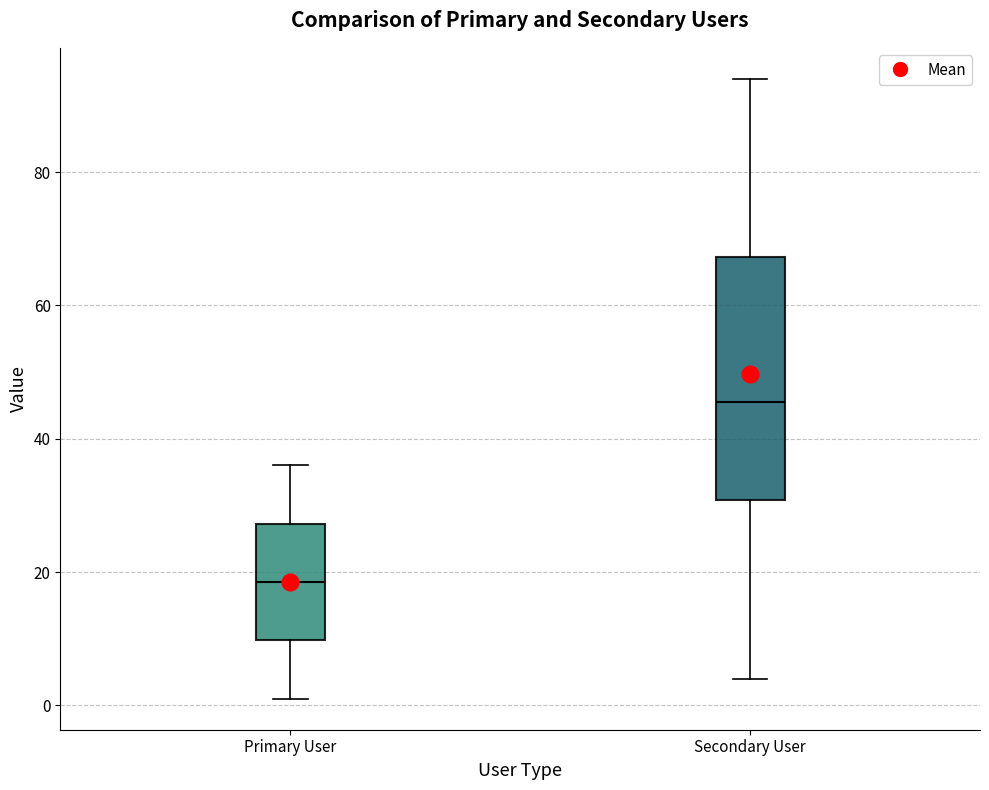

Which box is the tallest, from its lower edge to its upper edge?

Secondary User